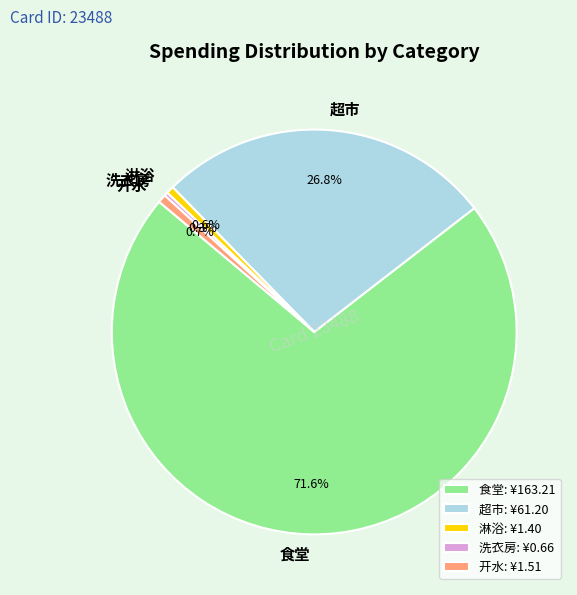

How many segments does this pie chart have?

5